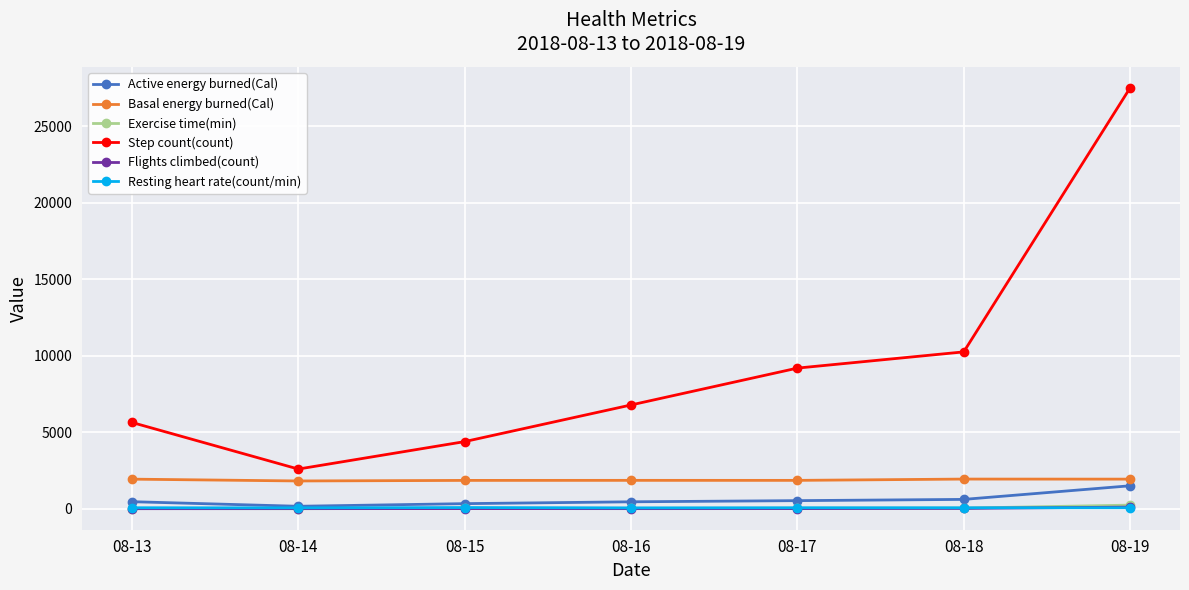

What is the approximate value of Resting heart rate(count/min) at 08-14?

60.0